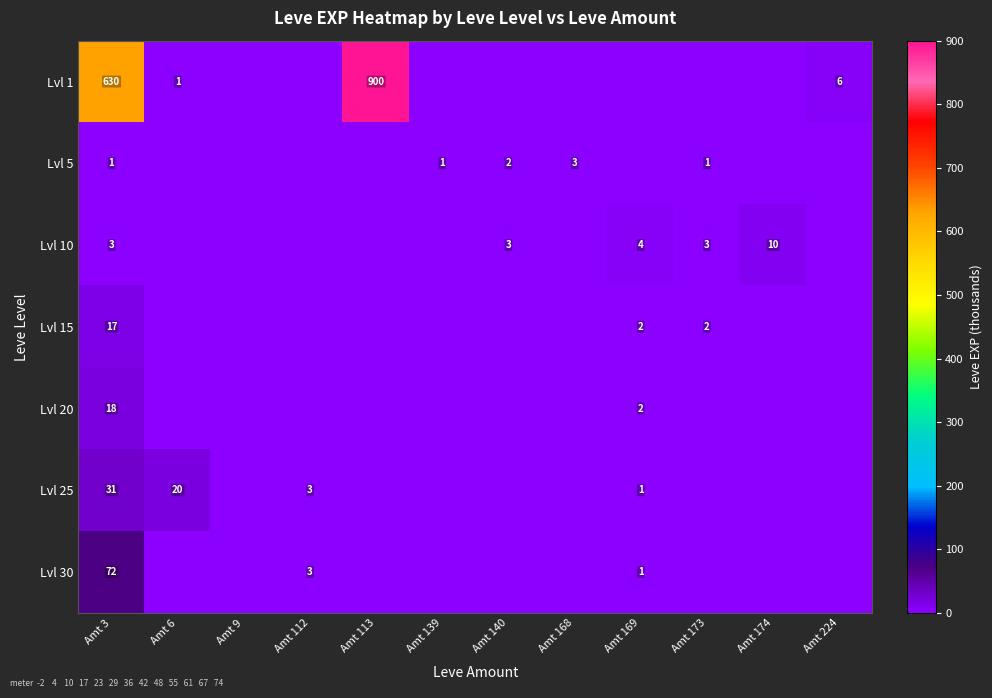

At Amt 3, list the series in order from largest to smallest.

Lvl 1, Lvl 30, Lvl 25, Lvl 20, Lvl 15, Lvl 10, Lvl 5